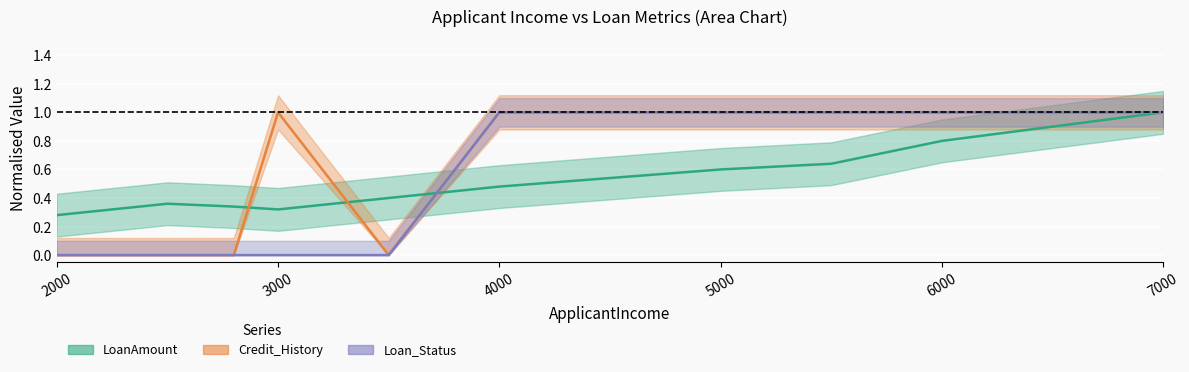

Where is LoanAmount nearest to the value 0?

2000